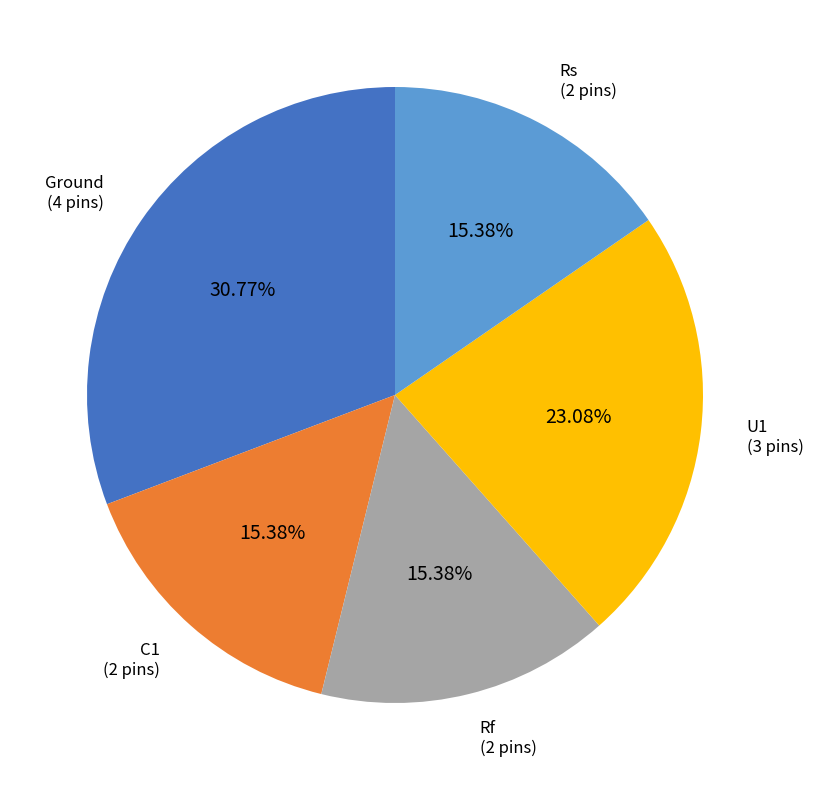

How many segments does this pie chart have?

5